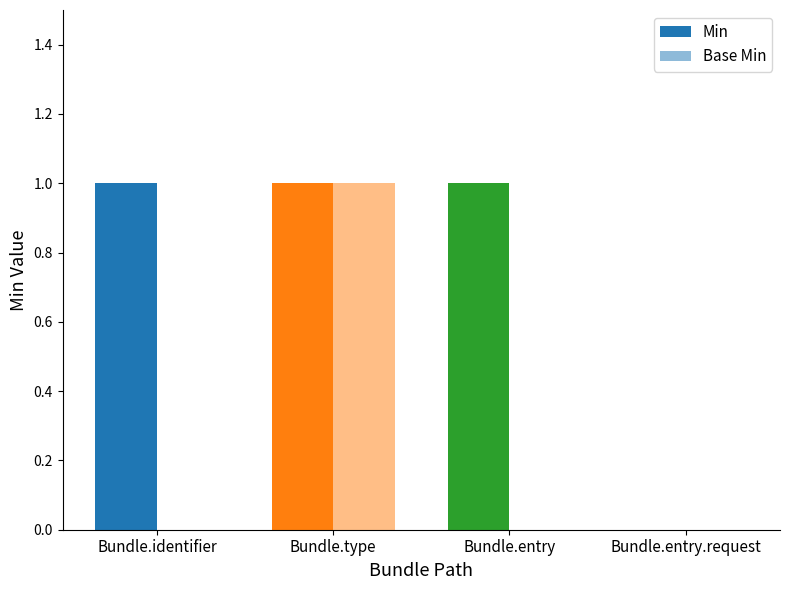

What is the average value of the Min series?

1